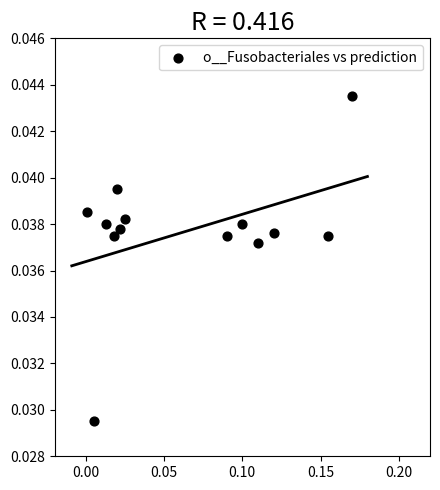

How many points are shown in the scatter plot?

13